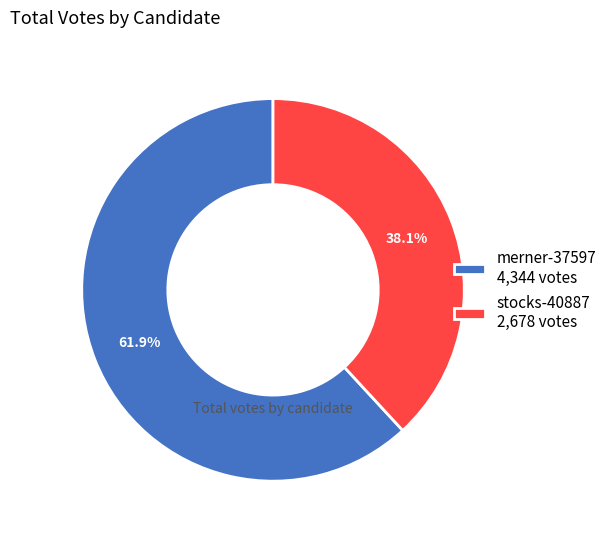

Count the number of slices in the pie.

2